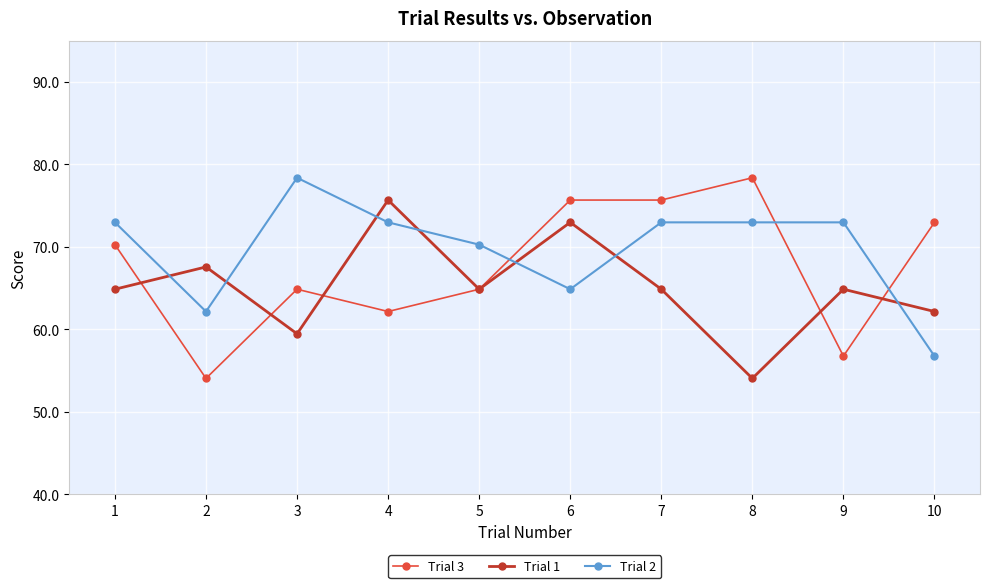

Is the value of Trial 3 at 4 greater than the value of Trial 1 at 9?

No